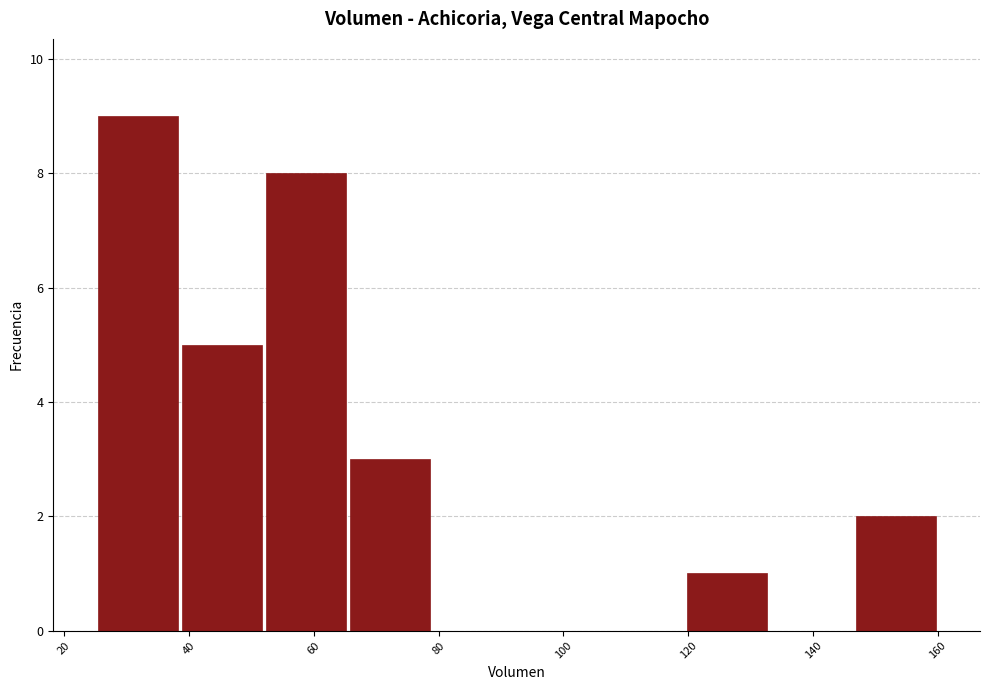

Reading left to right, list every bar in this chart as the range it spans on the x-axis followed by its height. Neither the bar edges nor the heights are printed on the chart, so give them approximately, as read against the axes.

25.0 to 38.5: 9
38.5 to 52.0: 5
52.0 to 65.5: 8
65.5 to 79.0: 3
79.0 to 92.5: 0
92.5 to 106.0: 0
106.0 to 119.5: 0
119.5 to 133.0: 1
133.0 to 146.5: 0
146.5 to 160.0: 2